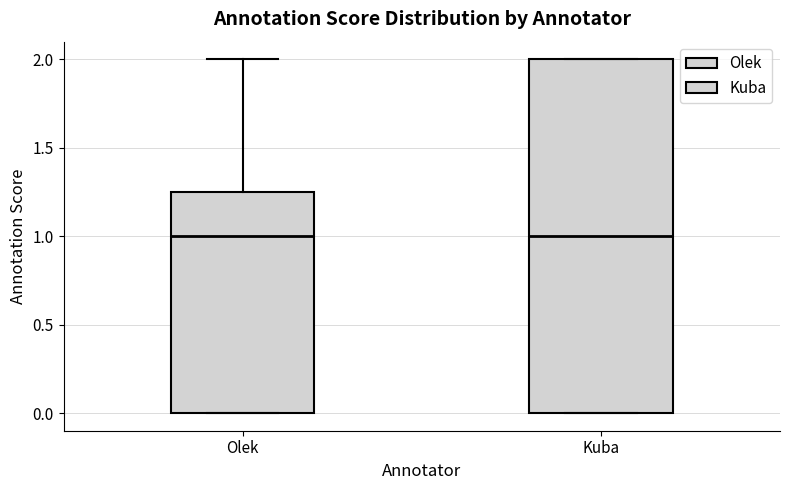

Reading left to right, transcribe this box plot: for each box, give where its median line is, the range the box spans, and where its two whiskers end, as read against the y-axis. The values are not printed on the chart, so give them approximately, as read against the axis.

Olek: median 1.00, box 0.00 to 1.25, whiskers 0.00 to 2.00
Kuba: median 1.00, box 0.00 to 2.00, whiskers 0.00 to 2.00